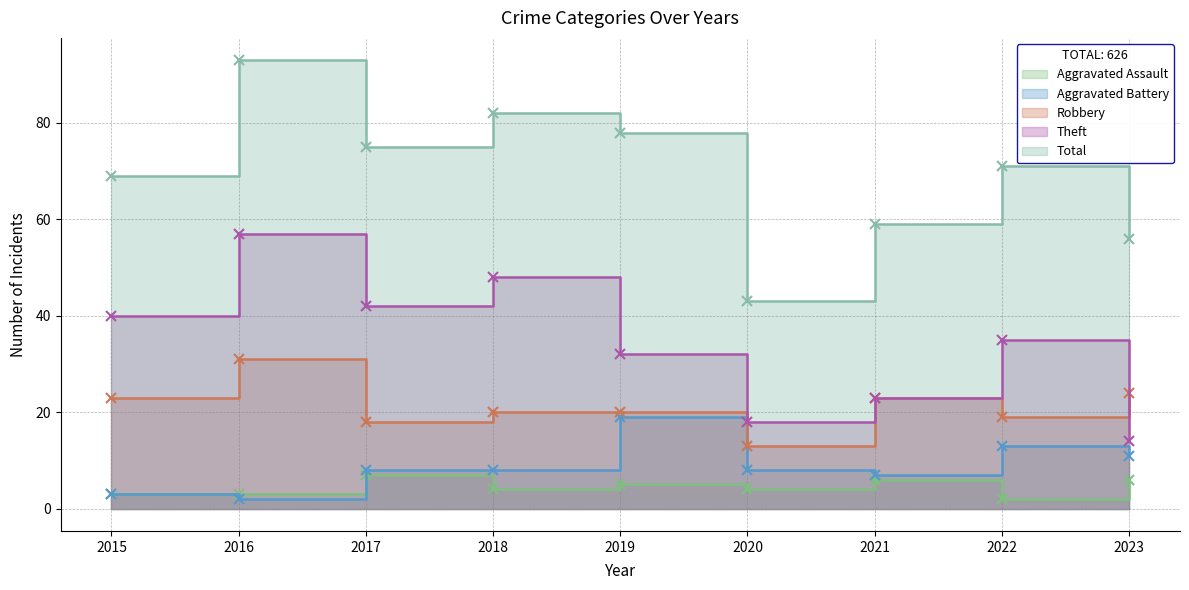

Rank the series by their maximum value, from highest to lowest.

Total, Theft, Robbery, Aggravated Battery, Aggravated Assault